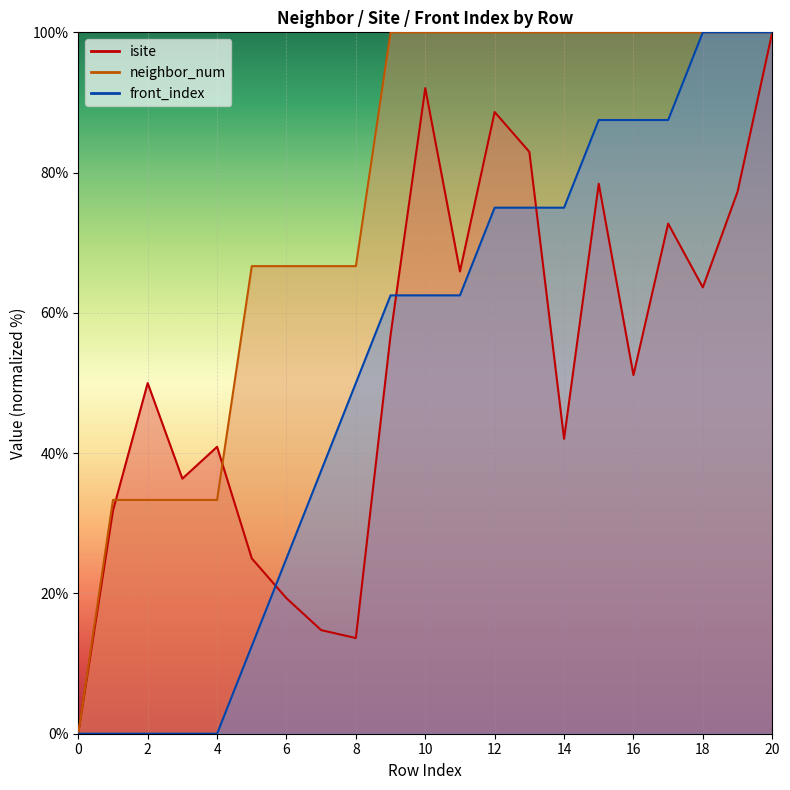

True or false: front_index has more than 0 interior local peaks.

False